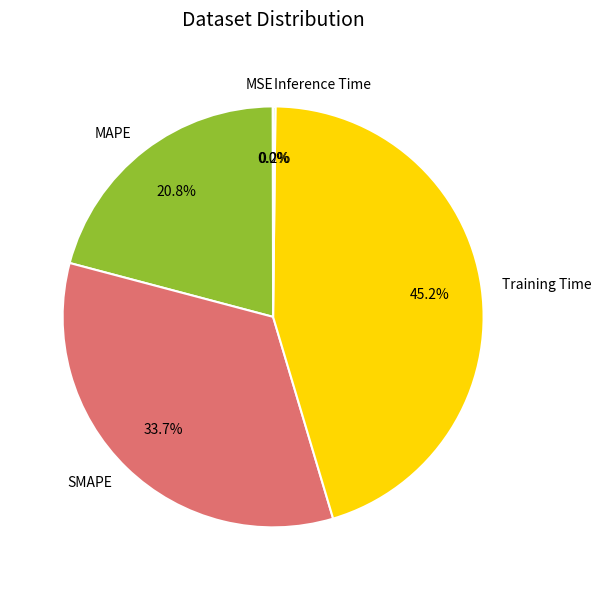

To the nearest percent, what is the difference between the largest and smallest slice percentages?

45%